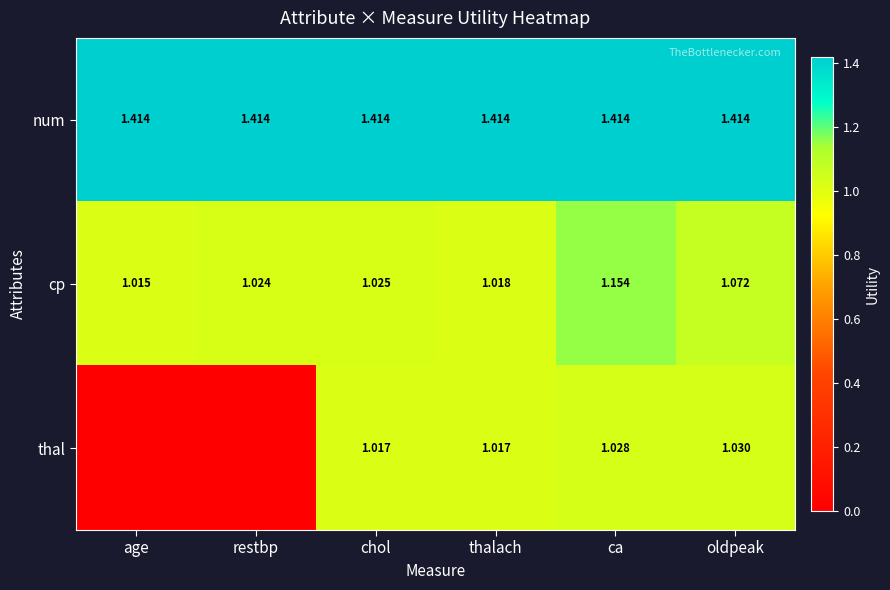

Is the value of num at oldpeak greater than the value of cp at ca?

Yes